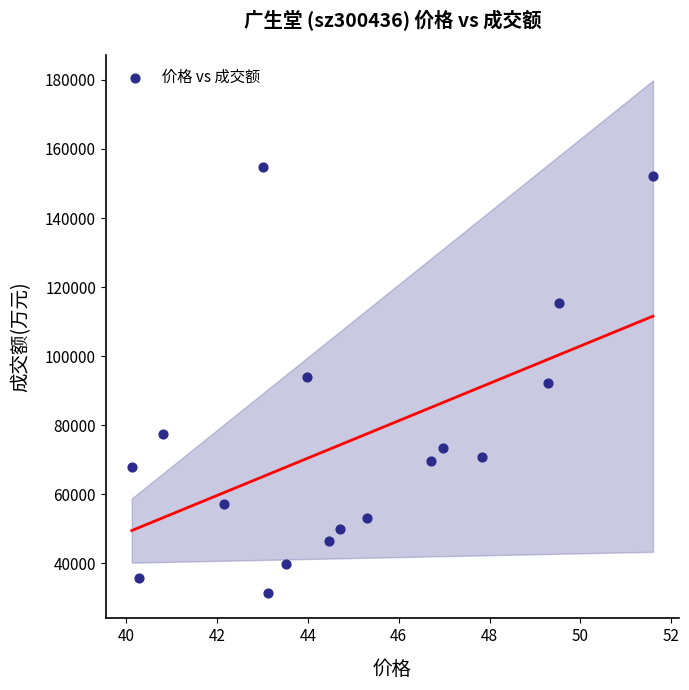

What is the range of Y values (max minus min)?

123218